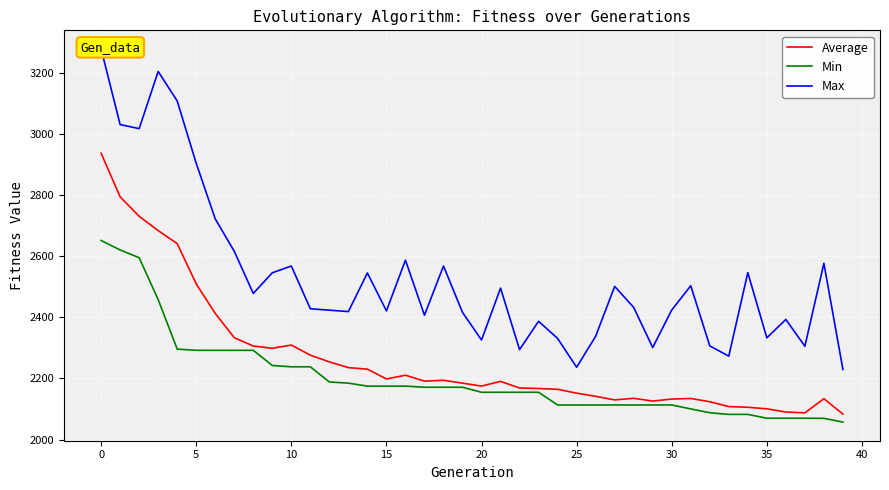

What are all the series names shown in the legend?

Average, Min, Max